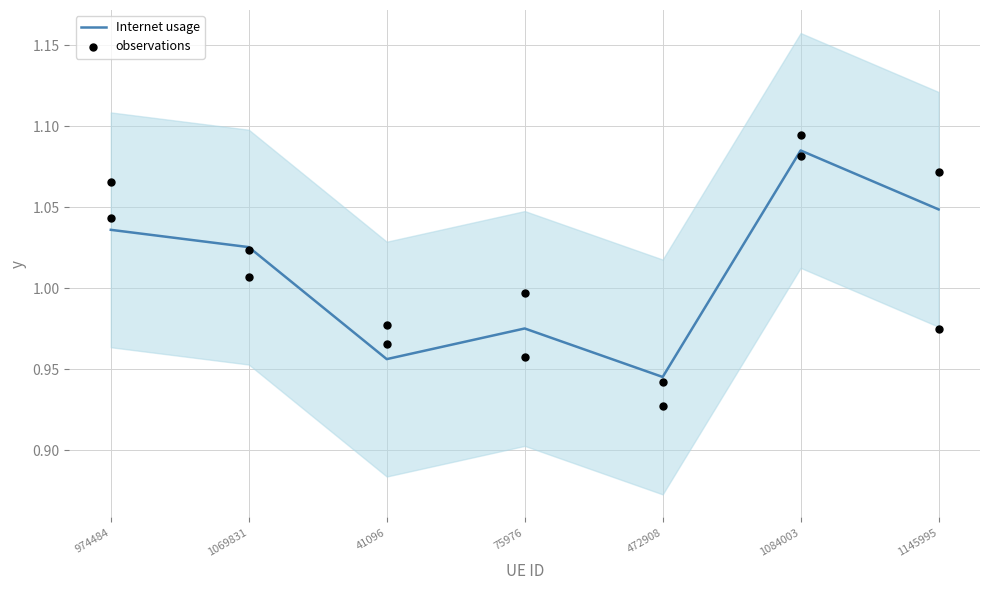

Is the value of Internet usage at 1069831 greater than the value of observations at 41096?

Yes